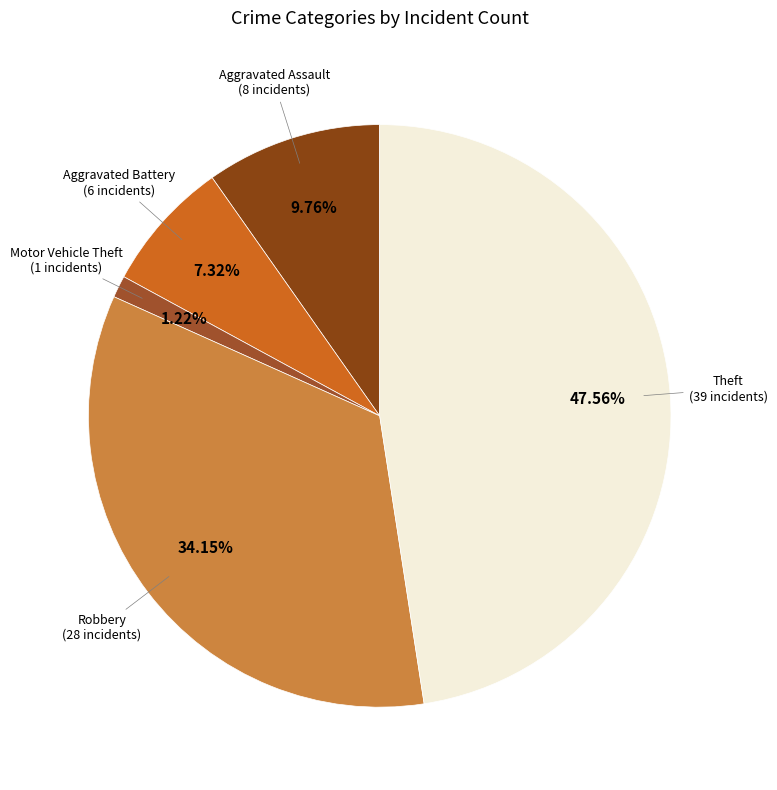

To the nearest percent, what percentage of the pie is Aggravated Battery?

7%